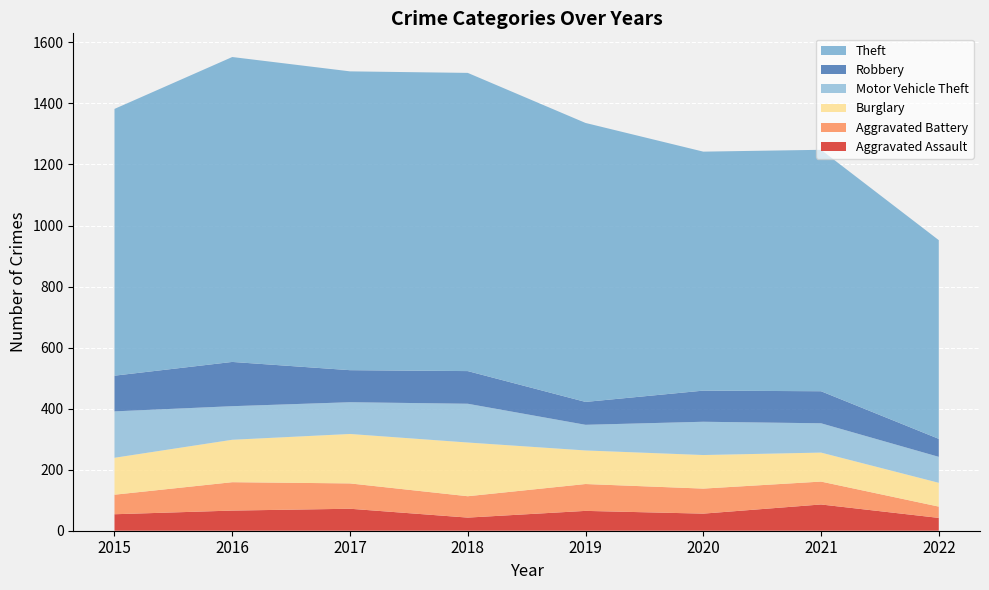

Reading left to right, extract all data points from this chart.

Aggravated Assault: 2015=54	2016=66	2017=72	2018=43	2019=65	2020=56	2021=86	2022=42
Aggravated Battery: 2015=64	2016=93	2017=83	2018=70	2019=88	2020=82	2021=75	2022=37
Burglary: 2015=121	2016=139	2017=162	2018=176	2019=110	2020=110	2021=95	2022=78
Motor Vehicle Theft: 2015=152	2016=110	2017=104	2018=127	2019=84	2020=109	2021=96	2022=85
Robbery: 2015=117	2016=145	2017=105	2018=107	2019=75	2020=102	2021=105	2022=59
Theft: 2015=874	2016=999	2017=979	2018=977	2019=914	2020=783	2021=791	2022=651